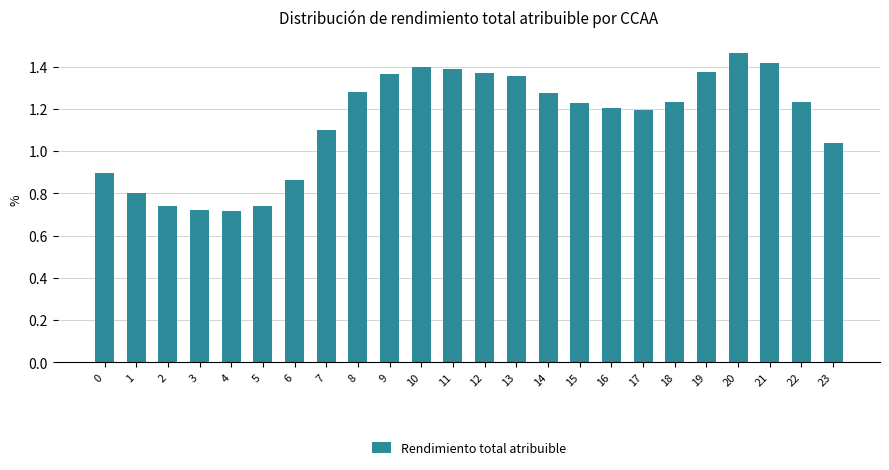

At which category does the chart reach its peak across all series?

20